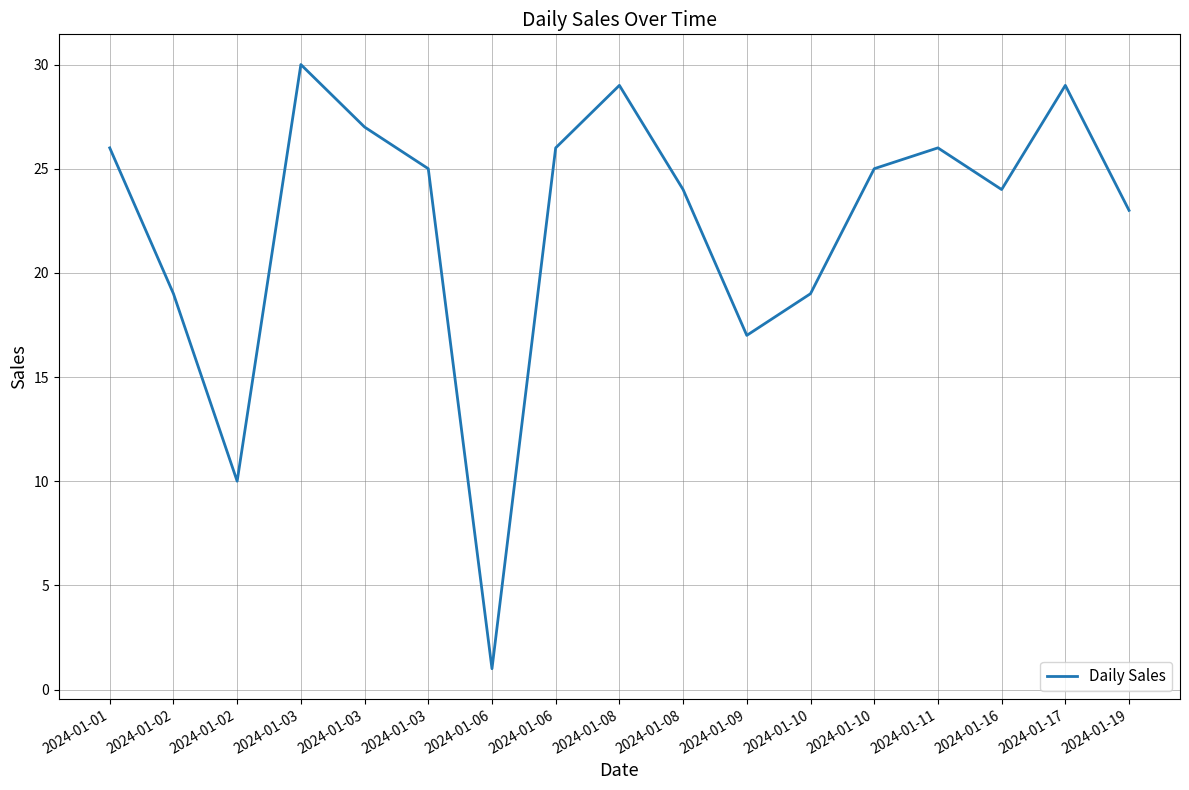

Does the chart have visible grid lines?

Yes